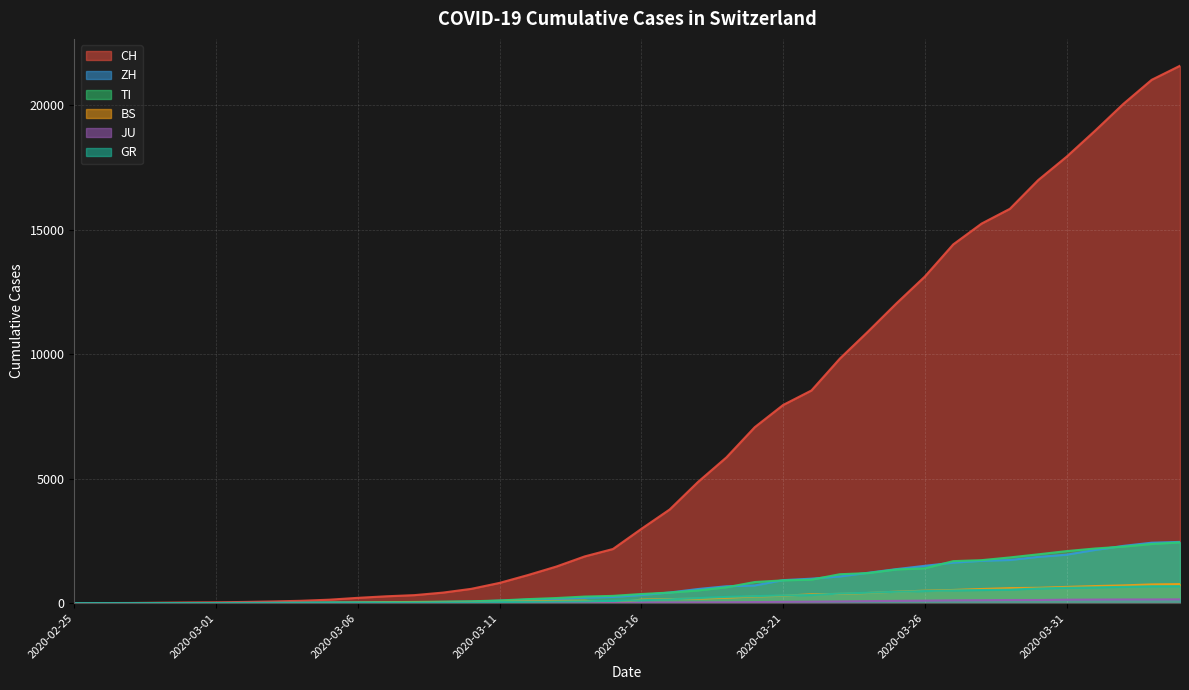

Reading right to left, extract all data points from this chart.

CH: 2020-04-04=21583	2020-04-03=21018	2020-04-02=20050	2020-04-01=18970	2020-03-31=17931	2020-03-30=16994	2020-03-29=15838	2020-03-28=15244	2020-03-27=14407	2020-03-26=13118	2020-03-25=12043	2020-03-24=10914	2020-03-23=9820	2020-03-22=8542	2020-03-21=7959	2020-03-20=7067	2020-03-19=5854	2020-03-18=4870	2020-03-17=3763	2020-03-16=2983	2020-03-15=2176	2020-03-14=1877	2020-03-13=1470	2020-03-12=1129	2020-03-11=814	2020-03-10=575	2020-03-09=424	2020-03-08=323	2020-03-07=276	2020-03-06=214	2020-03-05=140	2020-03-04=96	2020-03-03=69	2020-03-02=49	2020-03-01=35	2020-02-29=29	2020-02-28=19	2020-02-27=8	2020-02-26=4	2020-02-25=0
ZH: 2020-04-04=2461	2020-04-03=2428	2020-04-02=2300	2020-04-01=2136	2020-03-31=1947	2020-03-30=1859	2020-03-29=1733	2020-03-28=1701	2020-03-27=1627	2020-03-26=1500	2020-03-25=1368	2020-03-24=1221	2020-03-23=1073	2020-03-22=984	2020-03-21=925	2020-03-20=711	2020-03-19=679	2020-03-18=568	2020-03-17=429	2020-03-16=326	2020-03-15=250	2020-03-14=218	2020-03-13=163	2020-03-12=140	2020-03-11=101	2020-03-10=62	2020-03-09=49	2020-03-08=40	2020-03-07=34	2020-03-06=29	2020-03-05=23	2020-03-04=15	2020-03-03=13	2020-03-02=10	2020-03-01=7	2020-02-29=6	2020-02-28=2	2020-02-27=2	2020-02-26=0	2020-02-25=0
TI: 2020-04-04=2442	2020-04-03=2377	2020-04-02=2271	2020-04-01=2195	2020-03-31=2091	2020-03-30=1962	2020-03-29=1837	2020-03-28=1727	2020-03-27=1688	2020-03-26=1401	2020-03-25=1354	2020-03-24=1209	2020-03-23=1162	2020-03-22=945	2020-03-21=916	2020-03-20=849	2020-03-19=638	2020-03-18=511	2020-03-17=426	2020-03-16=368	2020-03-15=293	2020-03-14=265	2020-03-13=206	2020-03-12=163	2020-03-11=108	2020-03-10=75	2020-03-09=61	2020-03-08=49	2020-03-07=41	2020-03-06=28	2020-03-05=25	2020-03-04=13	2020-03-03=8	2020-03-02=4	2020-03-01=2	2020-02-29=2	2020-02-28=1	2020-02-27=1	2020-02-26=1	2020-02-25=0
BS: 2020-04-04=767	2020-04-03=754	2020-04-02=714	2020-04-01=687	2020-03-31=653	2020-03-30=617	2020-03-29=605	2020-03-28=569	2020-03-27=530	2020-03-26=501	2020-03-25=462	2020-03-24=410	2020-03-23=374	2020-03-22=356	2020-03-21=297	2020-03-20=270	2020-03-19=220	2020-03-18=181	2020-03-17=164	2020-03-16=143	2020-03-15=0	2020-03-14=100	2020-03-13=92	2020-03-12=73	2020-03-11=49	2020-03-10=33	2020-03-09=28	2020-03-08=24	2020-03-07=21	2020-03-06=15	2020-03-05=8	2020-03-04=3	2020-03-03=3	2020-03-02=1	2020-03-01=1	2020-02-29=1	2020-02-28=1	2020-02-27=1	2020-02-26=0	2020-02-25=0
JU: 2020-04-04=154	2020-04-03=149	2020-04-02=149	2020-04-01=145	2020-03-31=140	2020-03-30=128	2020-03-29=127	2020-03-28=119	2020-03-27=114	2020-03-26=100	2020-03-25=92	2020-03-24=82	2020-03-23=69	2020-03-22=61	2020-03-21=54	2020-03-20=44	2020-03-19=36	2020-03-18=32	2020-03-17=29	2020-03-16=25	2020-03-15=19	2020-03-14=18	2020-03-13=17	2020-03-12=12	2020-03-11=7	2020-03-10=7	2020-03-09=7	2020-03-08=5	2020-03-07=5	2020-03-06=4	2020-03-05=4	2020-03-04=2	2020-03-03=2	2020-03-02=1	2020-03-01=1	2020-02-29=1	2020-02-28=1	2020-02-27=1	2020-02-26=0	2020-02-25=0
GR: 2020-04-04=680	2020-04-03=678	2020-04-02=655	2020-04-01=635	2020-03-31=617	2020-03-30=591	2020-03-29=542	2020-03-28=527	2020-03-27=513	2020-03-26=487	2020-03-25=458	2020-03-24=419	2020-03-23=386	2020-03-22=327	2020-03-21=311	2020-03-20=283	2020-03-19=252	2020-03-18=204	2020-03-17=152	2020-03-16=118	2020-03-15=93	2020-03-14=73	2020-03-13=65	2020-03-12=53	2020-03-11=44	2020-03-10=32	2020-03-09=28	2020-03-08=19	2020-03-07=18	2020-03-06=16	2020-03-05=15	2020-03-04=13	2020-03-03=10	2020-03-02=9	2020-03-01=6	2020-02-29=6	2020-02-28=6	2020-02-27=2	2020-02-26=2	2020-02-25=0